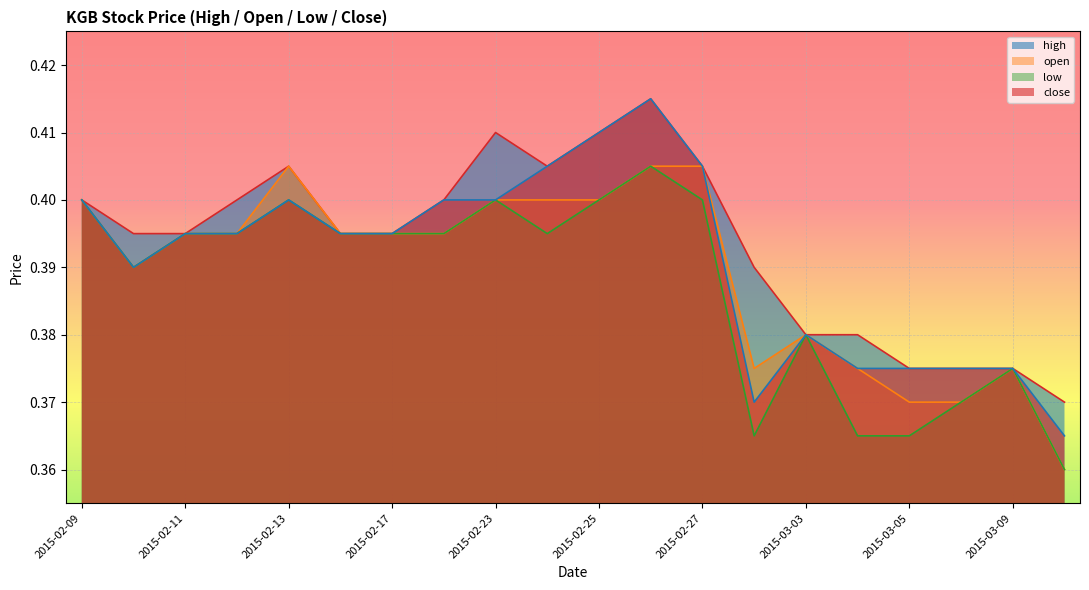

What is the maximum value shown in the chart?

0.4